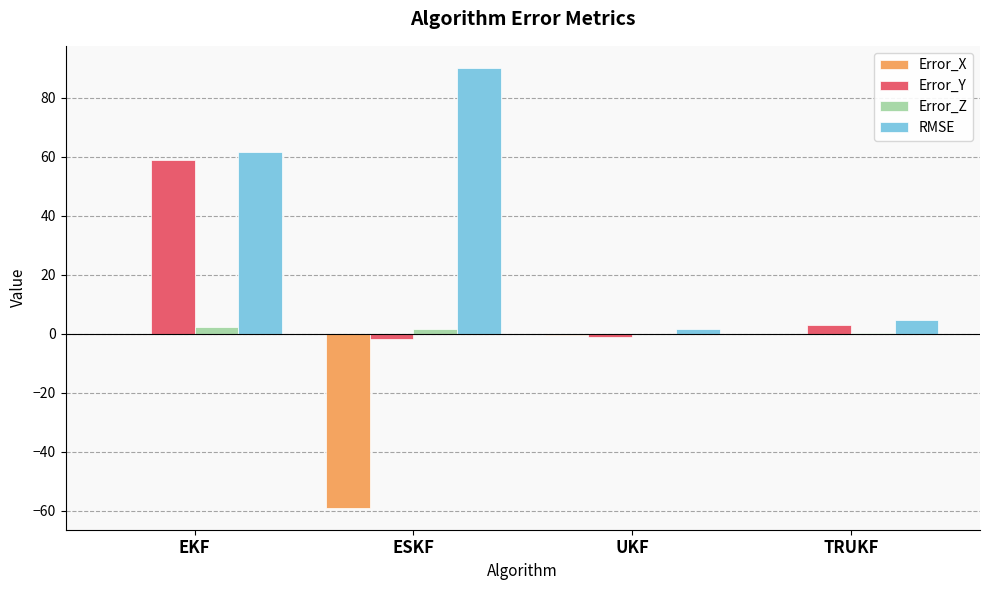

What is the sum of the Error_X values at ESKF and TRUKF?

-59.0